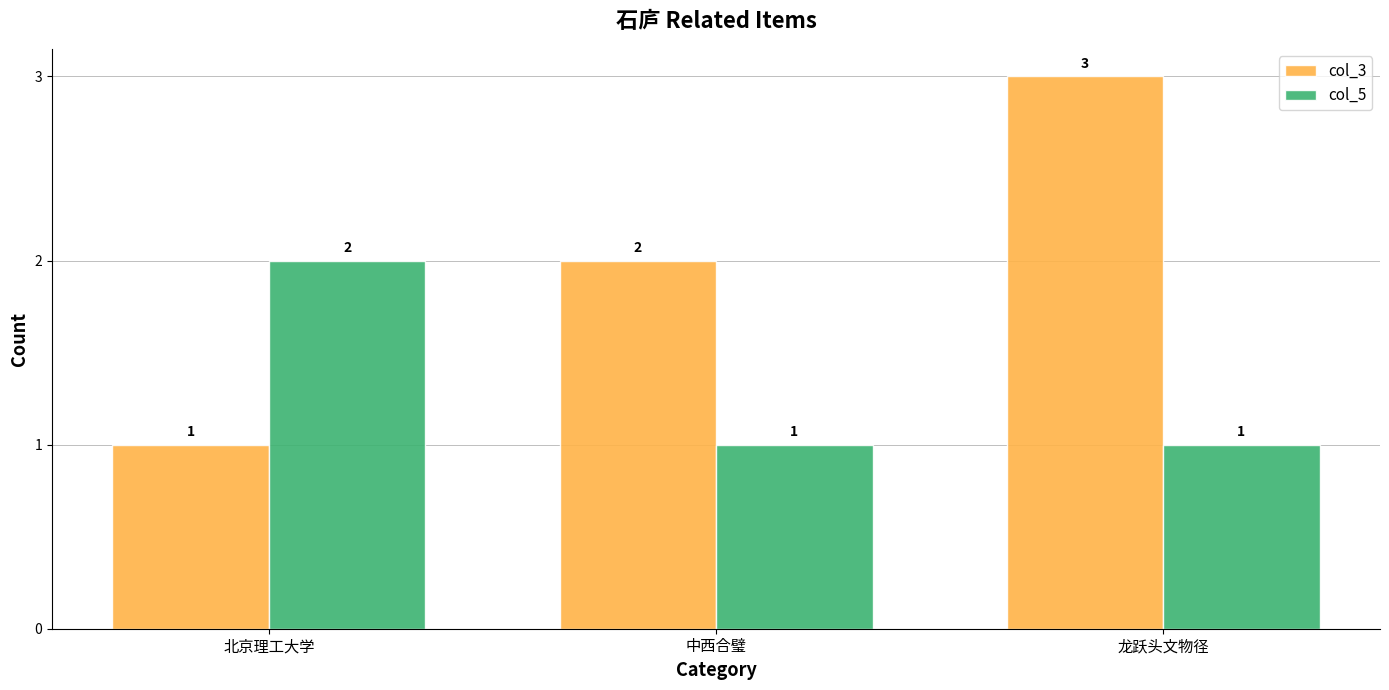

Which category has the highest value across all series?

龙跃头文物径